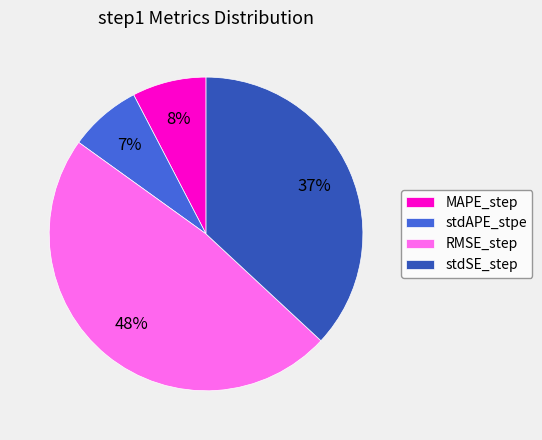

Between RMSE_step and MAPE_step, which is larger?

RMSE_step